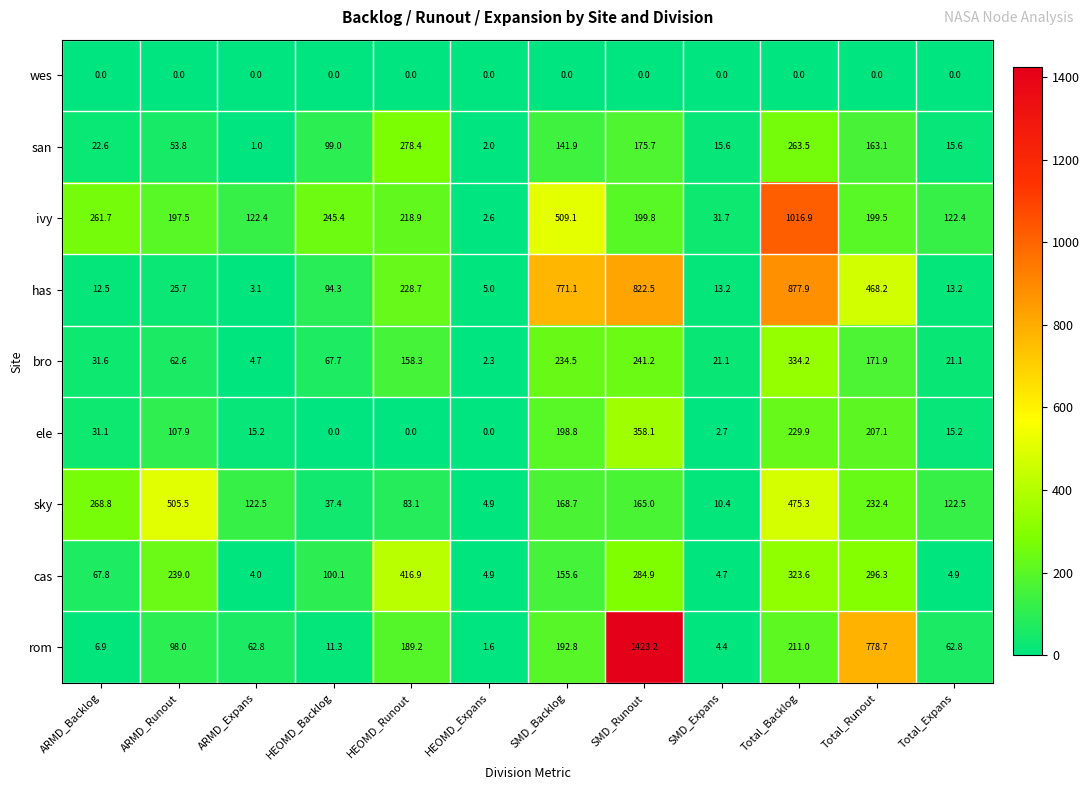

How many values in the cas series are below 155?

6